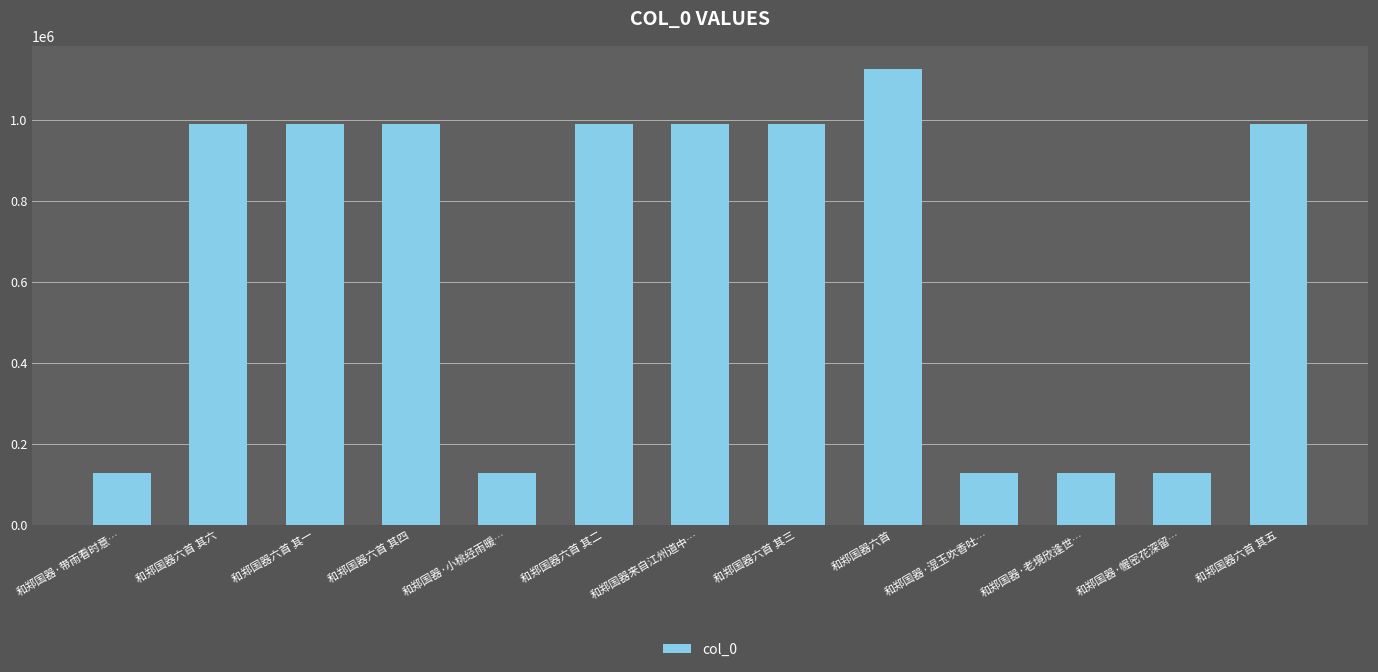

What is the change in value from 和郑国器六首 to 和郑国器·湿玉吹香吐…?

-998034